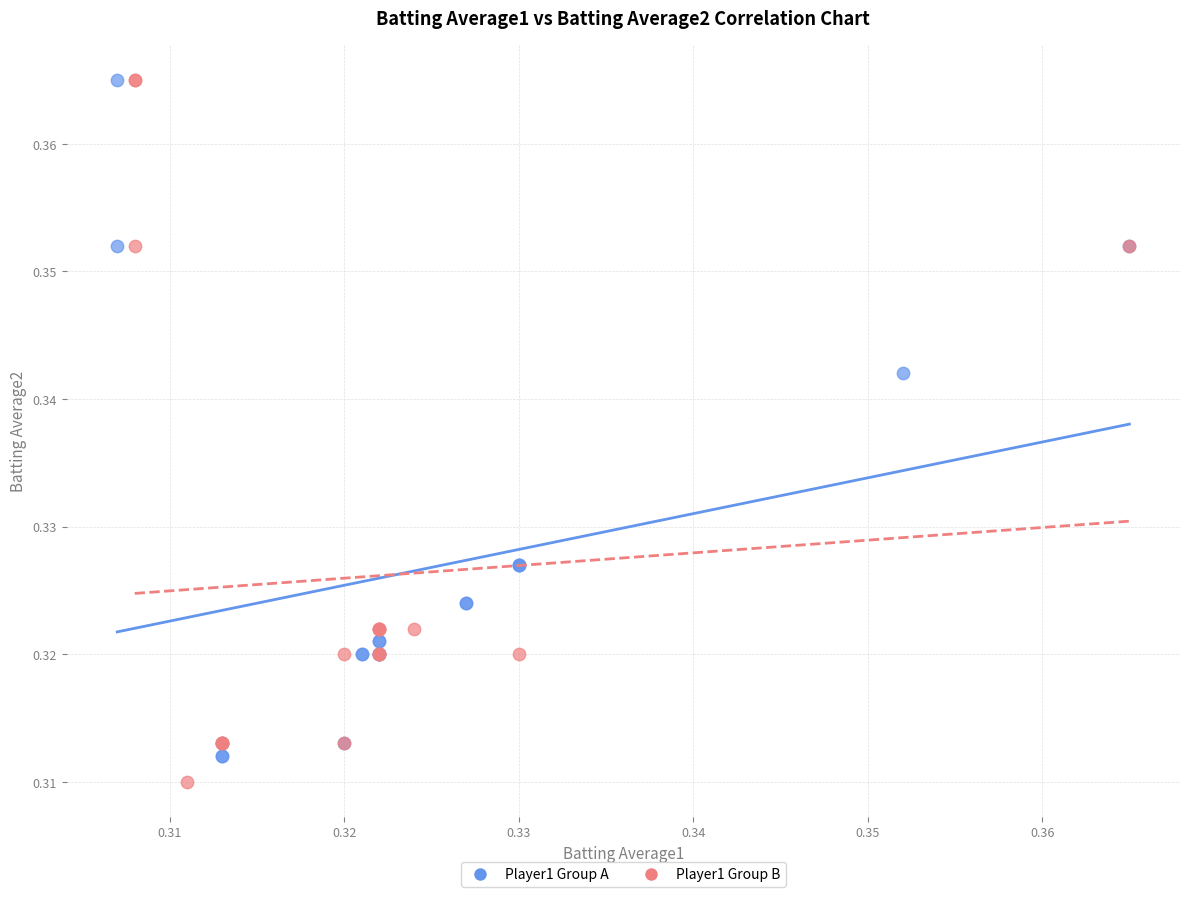

What are all the series names shown in the legend?

Player1 Group A, Player1 Group B